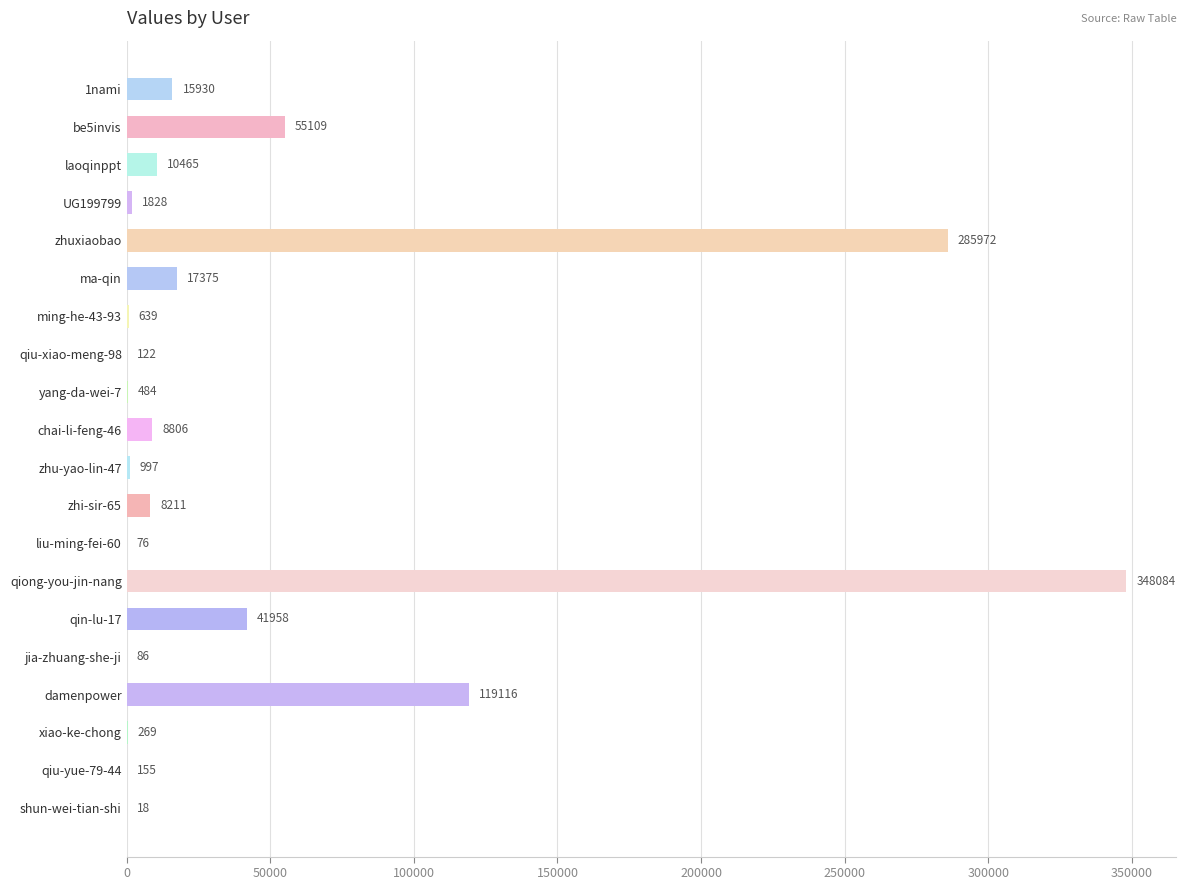

At which label is the value closest to 174051?

damenpower